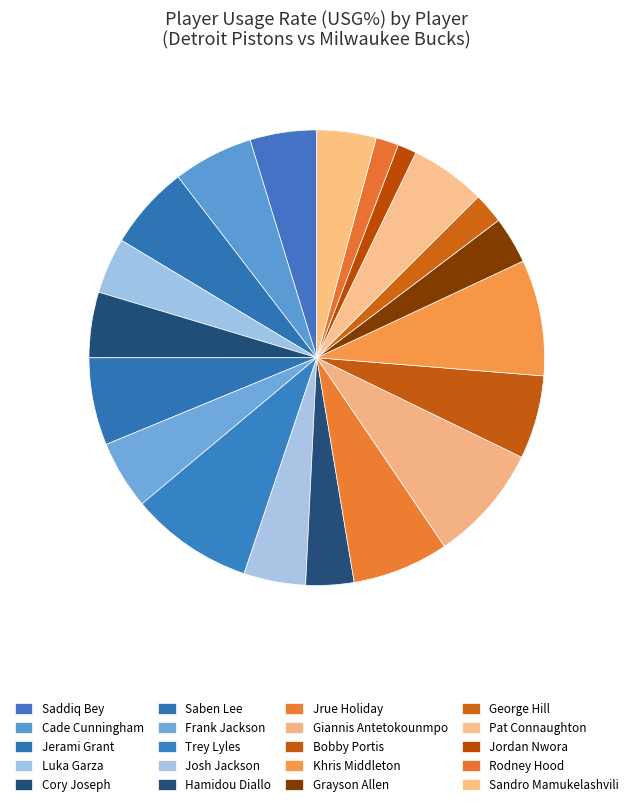

How many slices are in this pie chart?

20